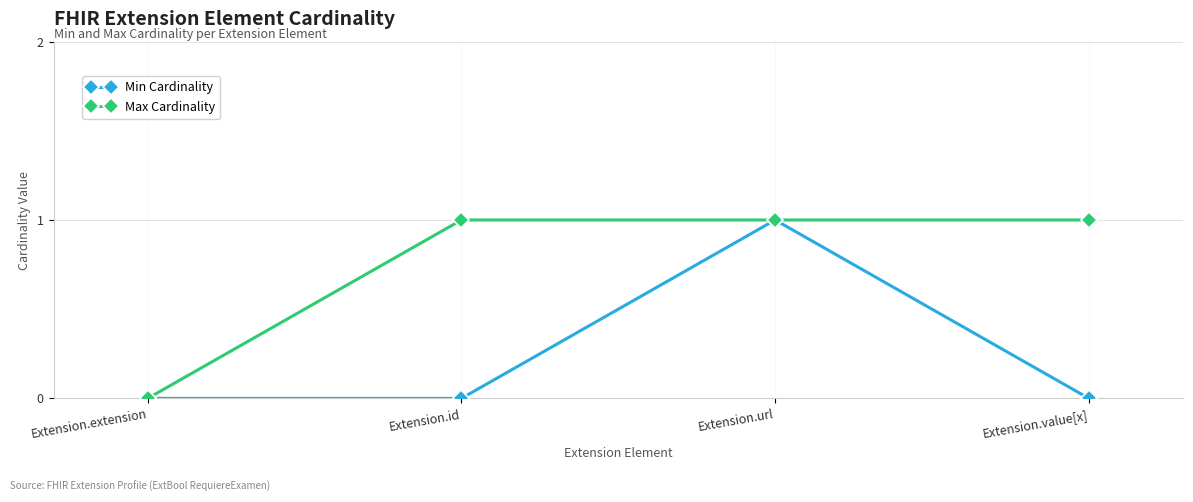

Count the Min Cardinality values in the range 0 to 1.

4